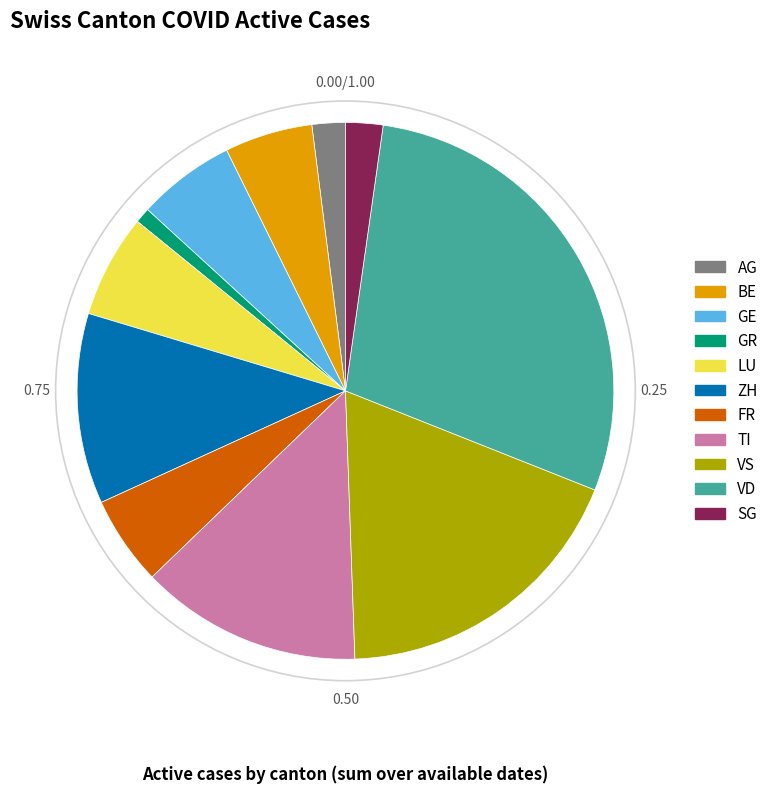

Is there any slice that represents more than half of the pie?

No